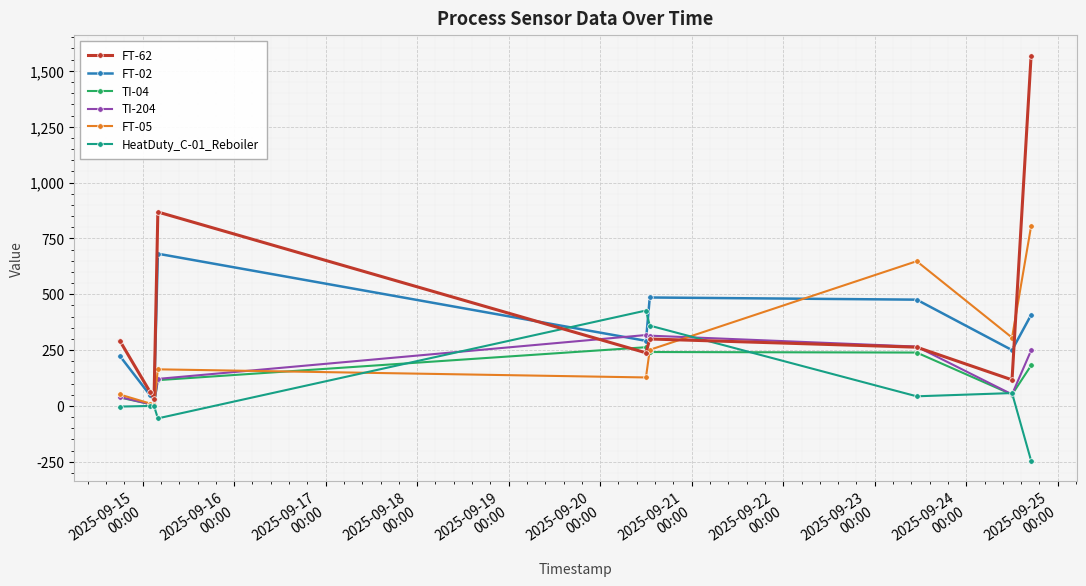

How many data points does each series have?

9